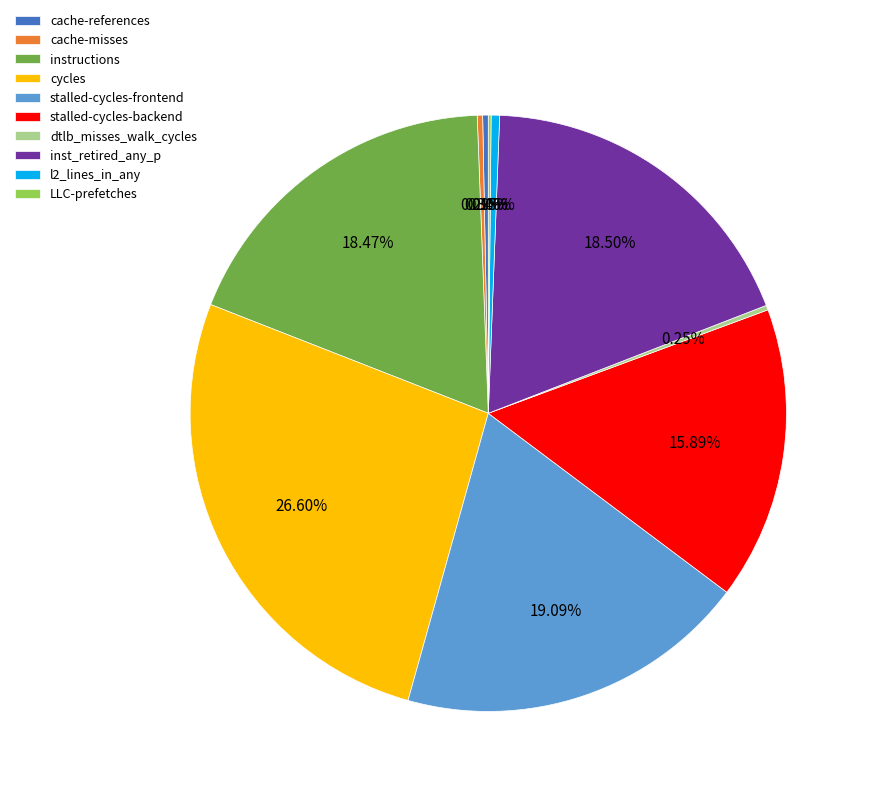

Which slice is the largest?

cycles